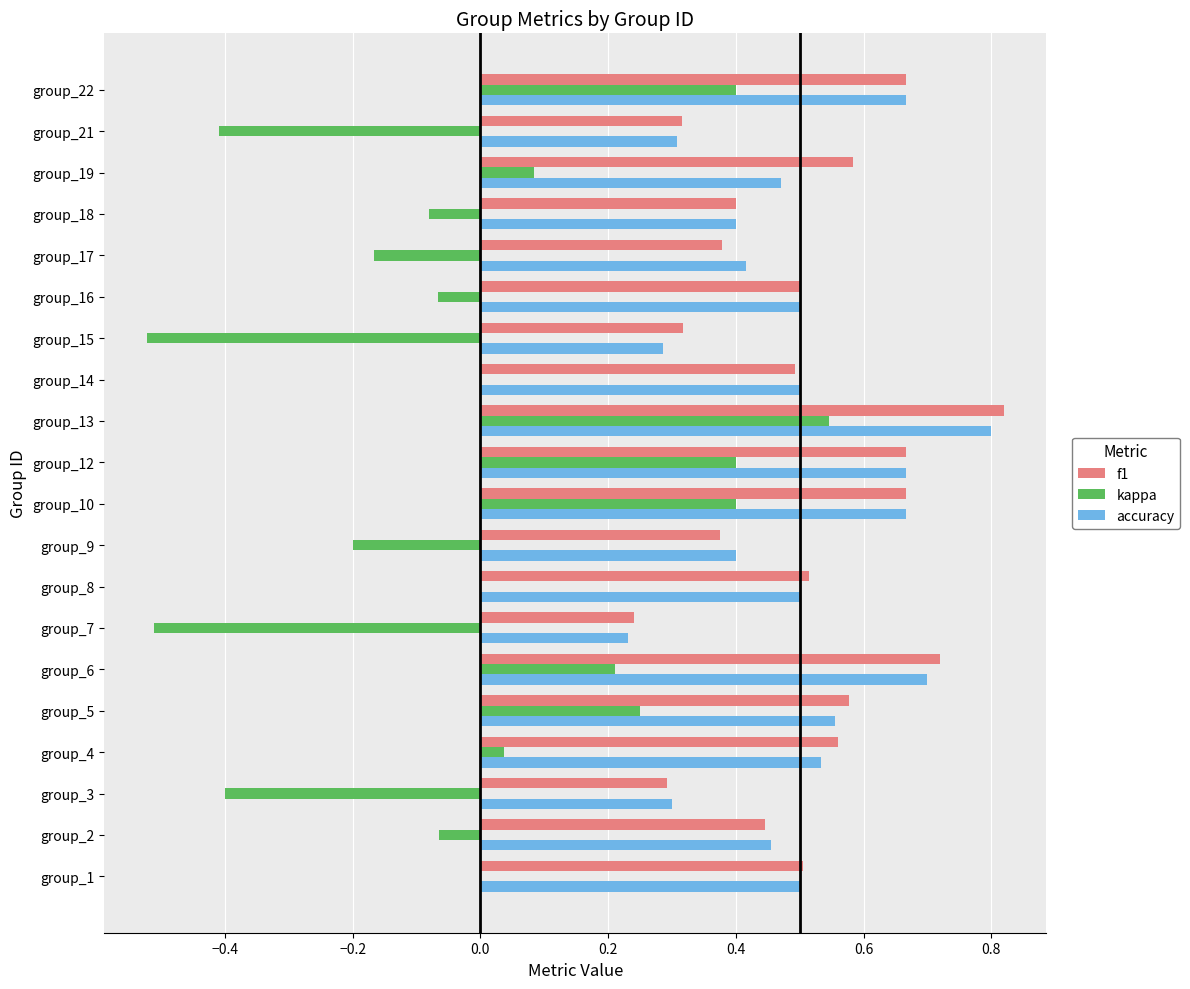

The value of accuracy at group_22 is 0.7. True or false?

True